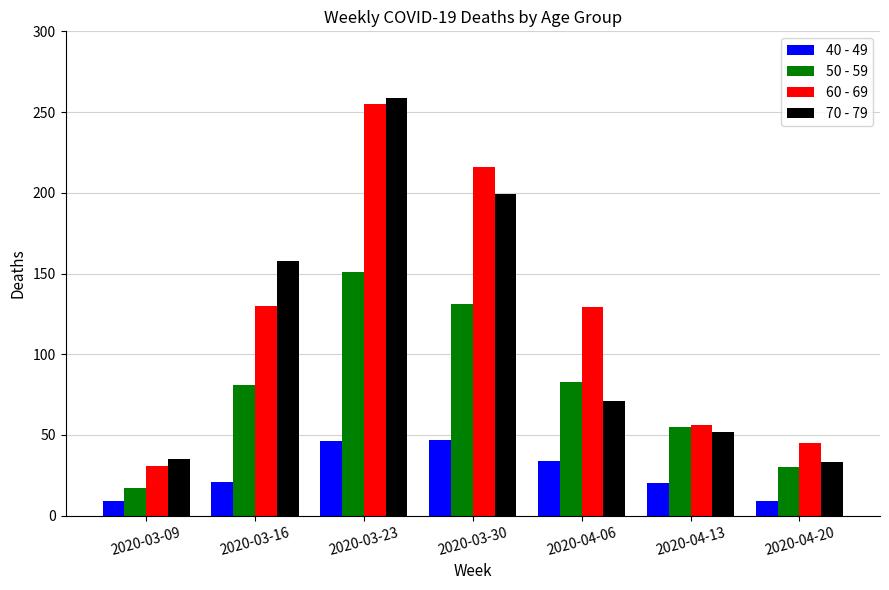

At which category does the chart reach its peak across all series?

2020-03-23